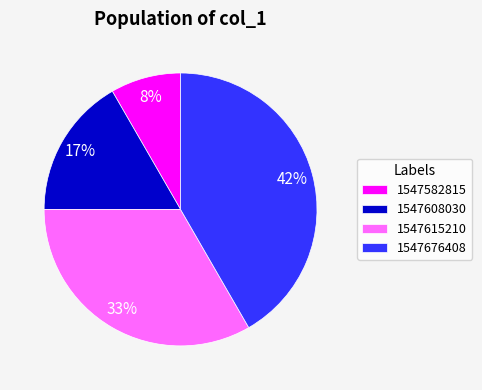

What is the ratio of the value at 1547676408 to the value at 1547615210?

1.3